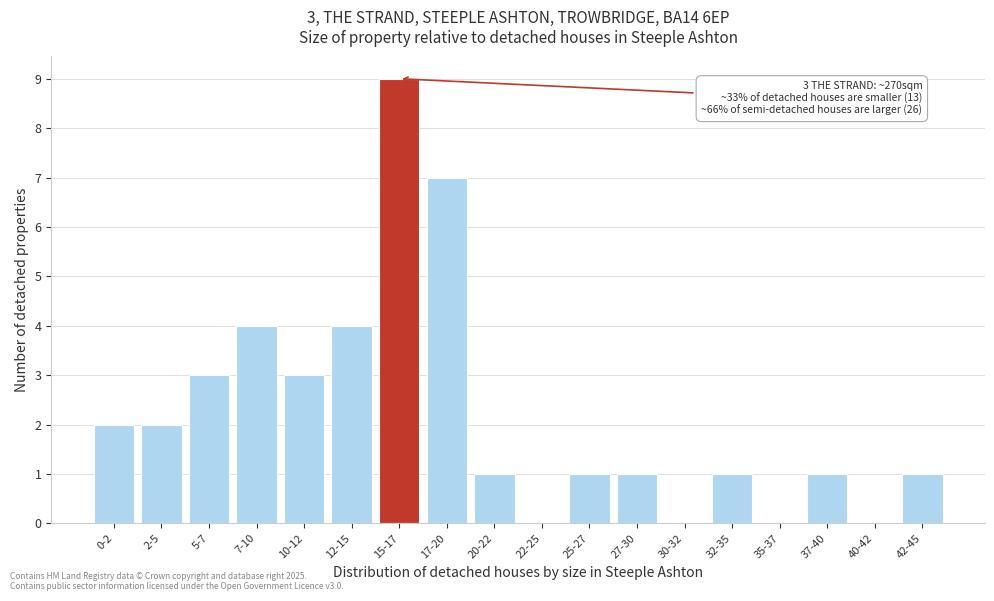

Reading left to right, list all the values displayed in this chart.

0-2=2	2-5=2	5-7=3	7-10=4	10-12=3	12-15=4	15-17=9	17-20=7	20-22=1	22-25=0	25-27=1	27-30=1	30-32=0	32-35=1	35-37=0	37-40=1	40-42=0	42-45=1